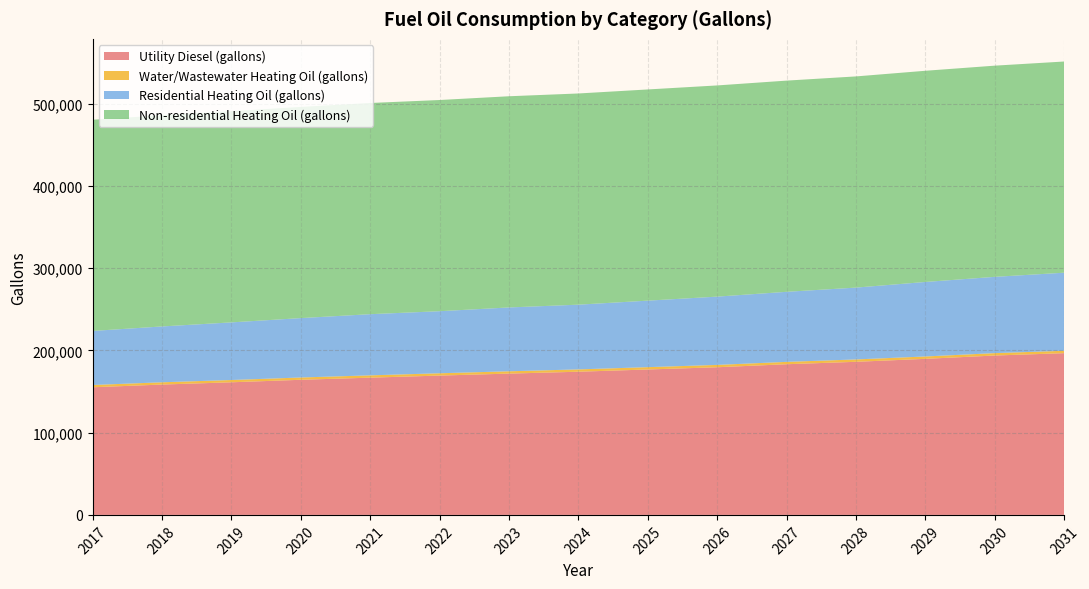

Reading left to right, list all the values displayed in this chart.

Utility Diesel (gallons): 2017=155247.2	2018=158539.8	2019=161302.3	2020=164342.7	2021=166933.5	2022=169461.8	2023=171863.0	2024=174149.2	2025=176873.0	2026=179588.5	2027=183266.5	2028=186207.6	2029=189809.2	2030=193853.3	2031=196720.6
Water/Wastewater Heating Oil (gallons): 2017=2750.0	2018=2763.9	2019=2774.5	2020=2787.5	2021=2798.1	2022=2808.4	2023=2818.4	2024=2827.8	2025=2839.1	2026=2850.3	2027=2865.6	2028=2877.6	2029=2892.8	2030=2909.4	2031=2921.2
Residential Heating Oil (gallons): 2017=65765.6	2018=67927.6	2019=70089.6	2020=72251.6	2021=74413.6	2022=75494.7	2023=77656.7	2024=78737.7	2025=80899.7	2026=83061.8	2027=85223.8	2028=87385.8	2029=90628.8	2030=92790.9	2031=94952.9
Non-residential Heating Oil (gallons): 2017=256864.4	2018=256864.4	2019=256864.4	2020=256864.4	2021=256864.4	2022=256864.4	2023=256864.4	2024=256864.4	2025=256864.4	2026=256864.4	2027=256864.4	2028=256864.4	2029=256864.4	2030=256864.4	2031=256864.4